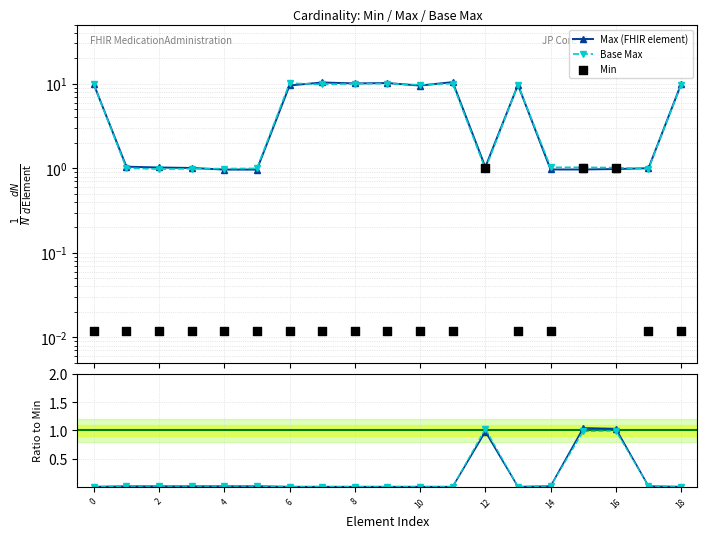

Which series contains the highest Y value?

Max (FHIR element)